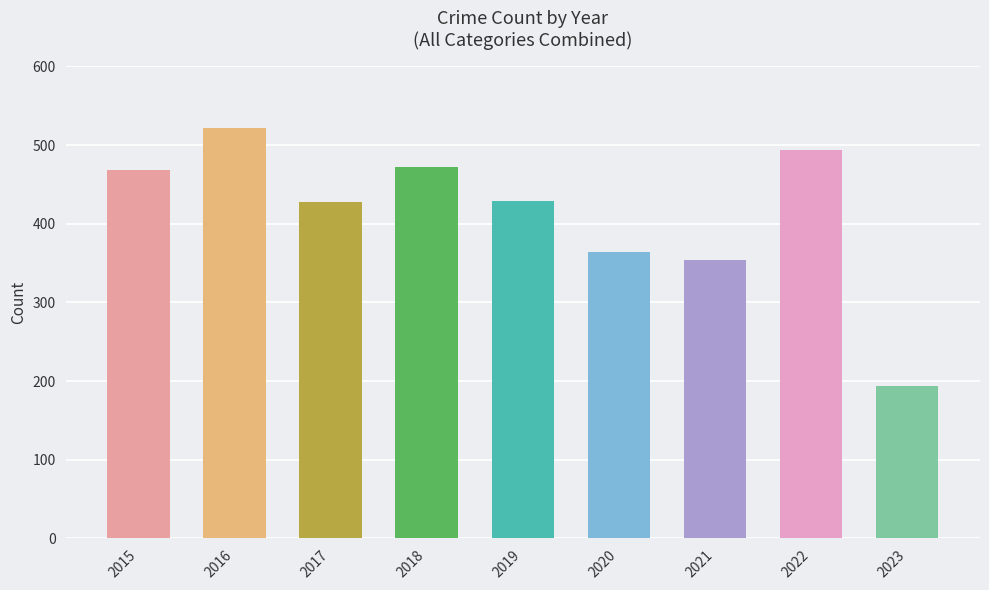

What is the value of the 8th bar from the left?

494